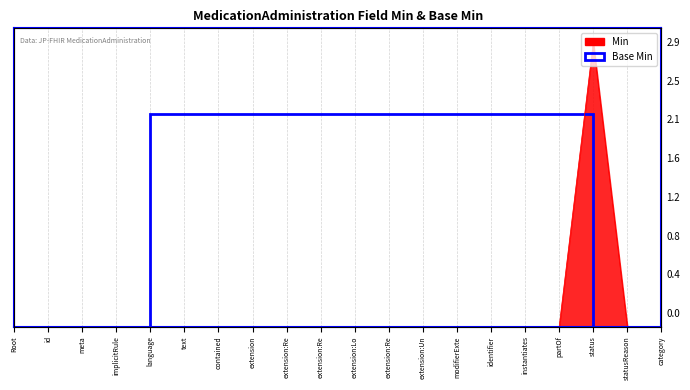

How many values exceed 0?

1